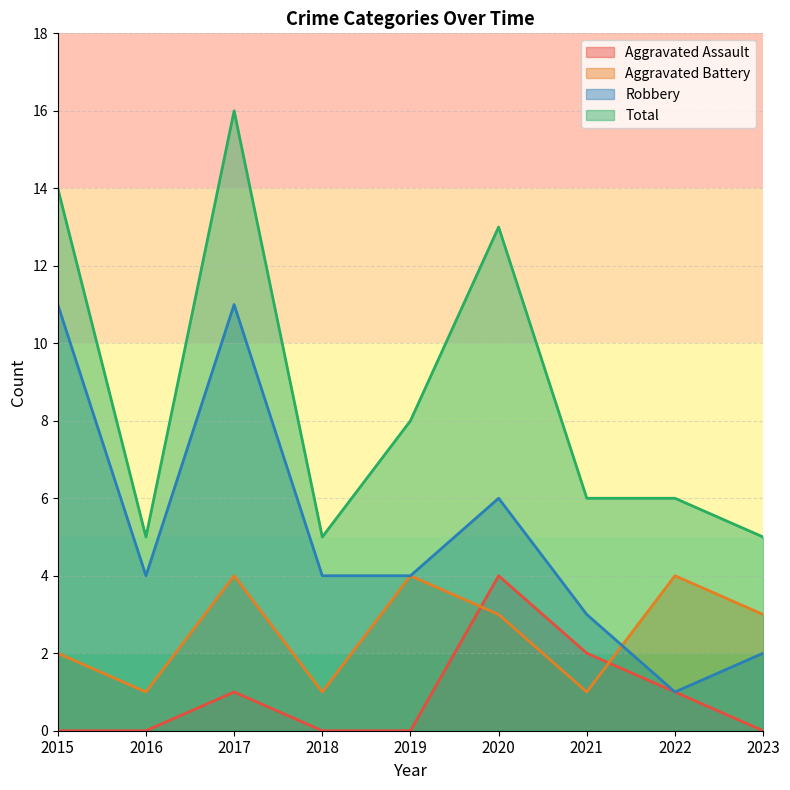

Rank the series at 2017 from highest to lowest value.

Total, Robbery, Aggravated Battery, Aggravated Assault